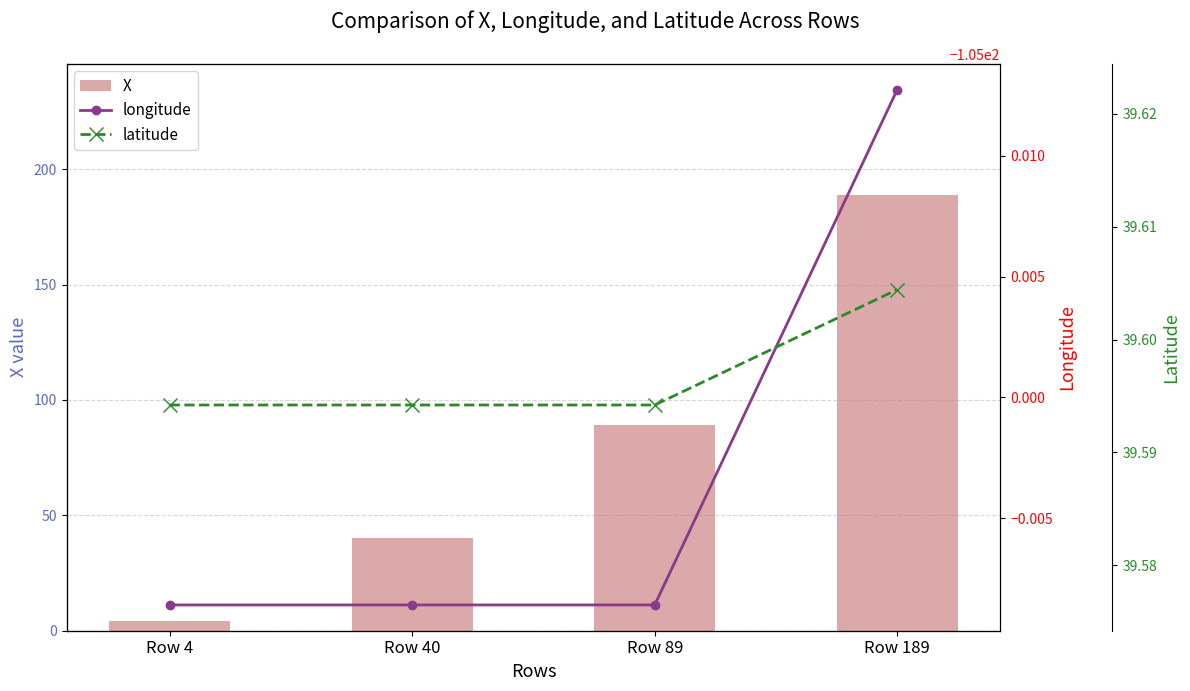

The value of longitude at Row 189 is -140.1. True or false?

False